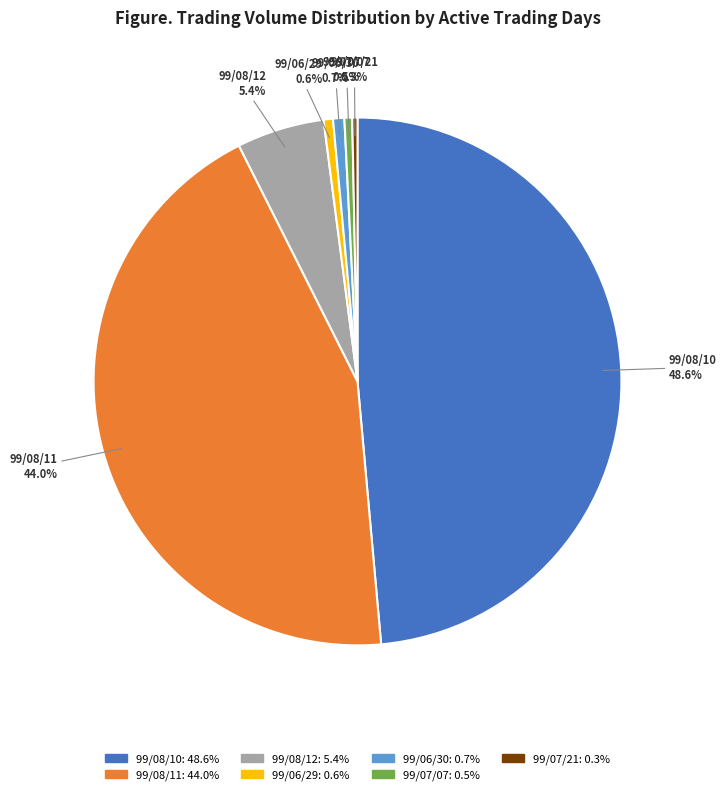

Which has a higher value, 99/08/10 or 99/08/11?

99/08/10